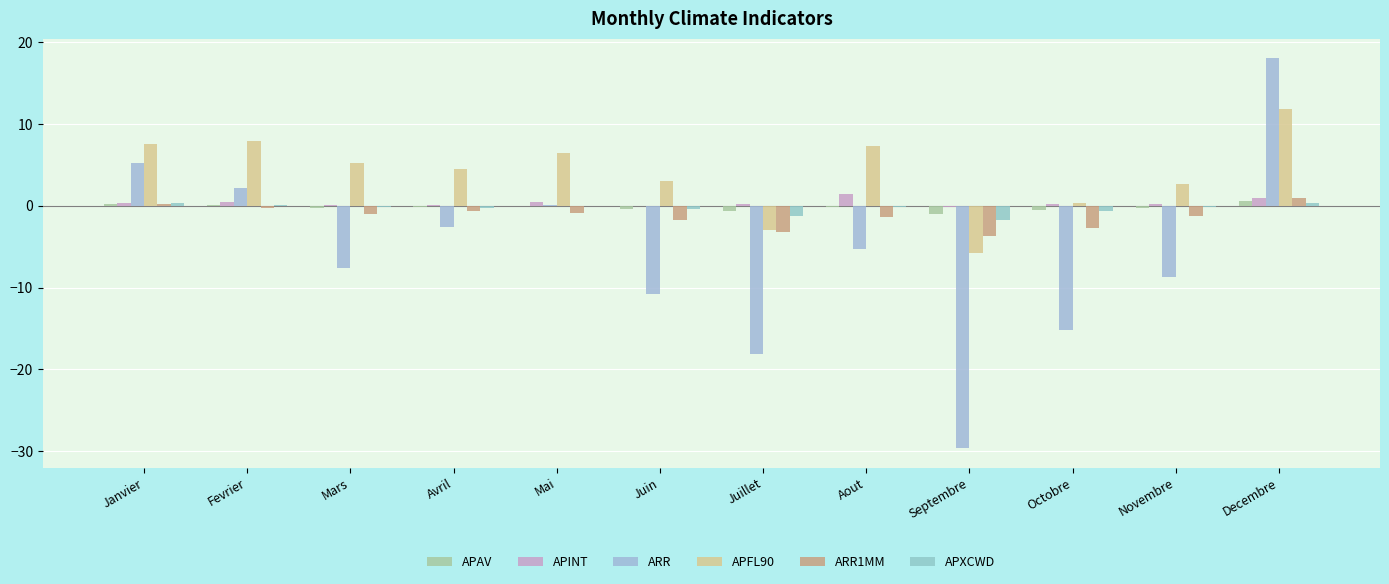

Reading left to right, transcribe all the data shown in this chart.

APAV: 0.2	0.1	-0.2	-0.1	0.0	-0.4	-0.6	-0.2	-1.0	-0.5	-0.3	0.6
APINT: 0.3	0.4	0.1	0.1	0.4	0.0	0.3	1.4	-0.2	0.3	0.2	0.9
ARR: 5.2	2.2	-7.6	-2.6	0.1	-10.8	-18.1	-5.2	-29.6	-15.2	-8.7	18.0
APFL90: 7.5	7.9	5.3	4.5	6.5	3.0	-3.0	7.3	-5.8	0.4	2.7	11.8
ARR1MM: 0.3	-0.2	-1.0	-0.6	-0.8	-1.7	-3.2	-1.4	-3.7	-2.7	-1.2	1.0
APXCWD: 0.4	0.1	-0.2	-0.2	0.0	-0.4	-1.2	-0.2	-1.7	-0.6	-0.2	0.4